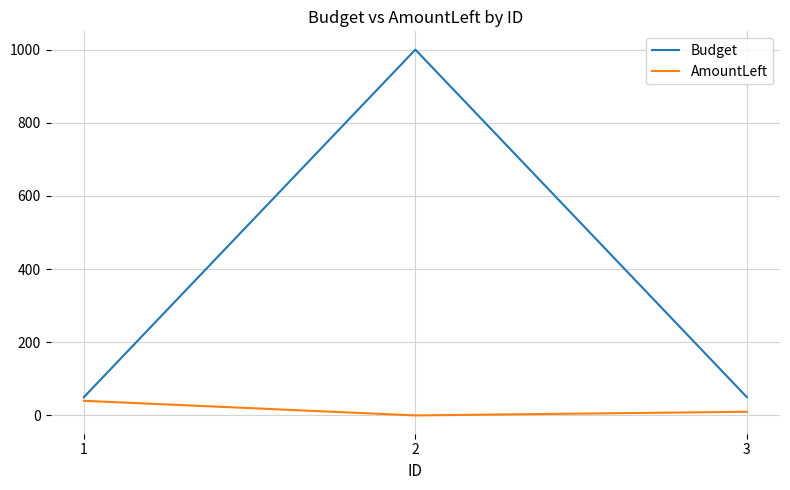

Does the chart display data point markers on the line(s)?

No